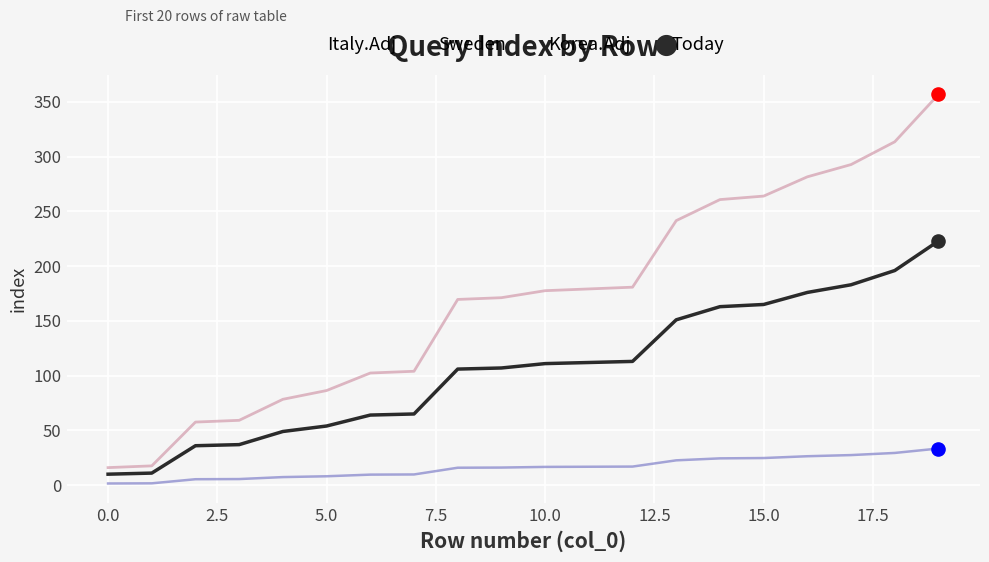

True or false: Korea.Adj and Sweden intersect in this chart.

False